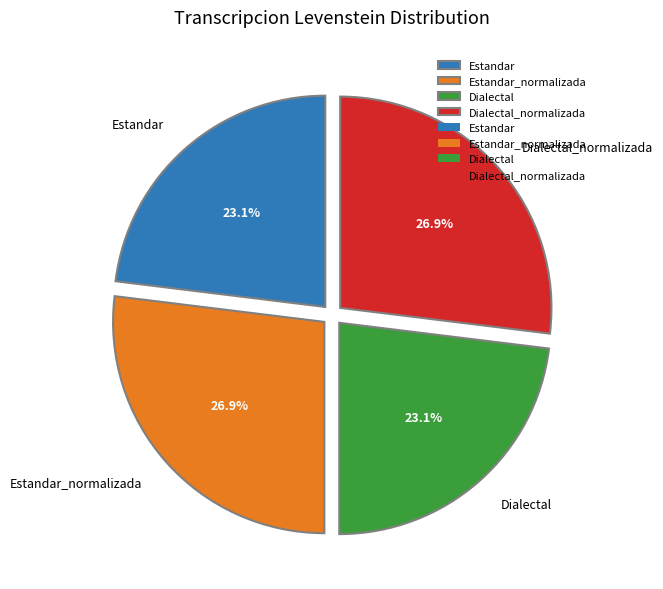

Which has a higher value, Estandar_normalizada or Dialectal?

Estandar_normalizada